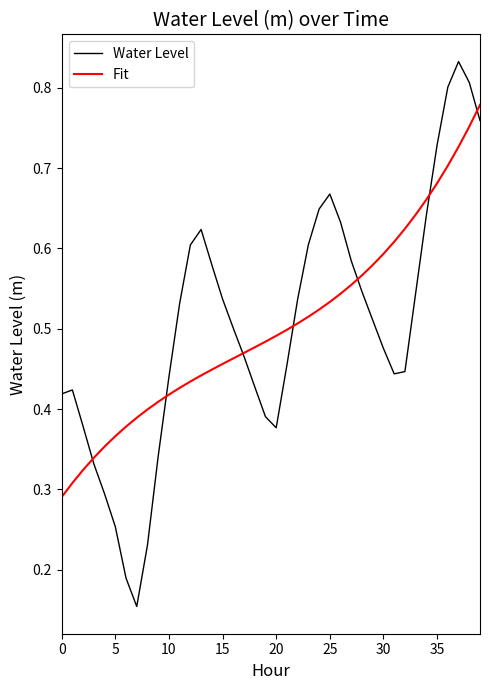

Which series has the largest range (max minus min)?

Water Level